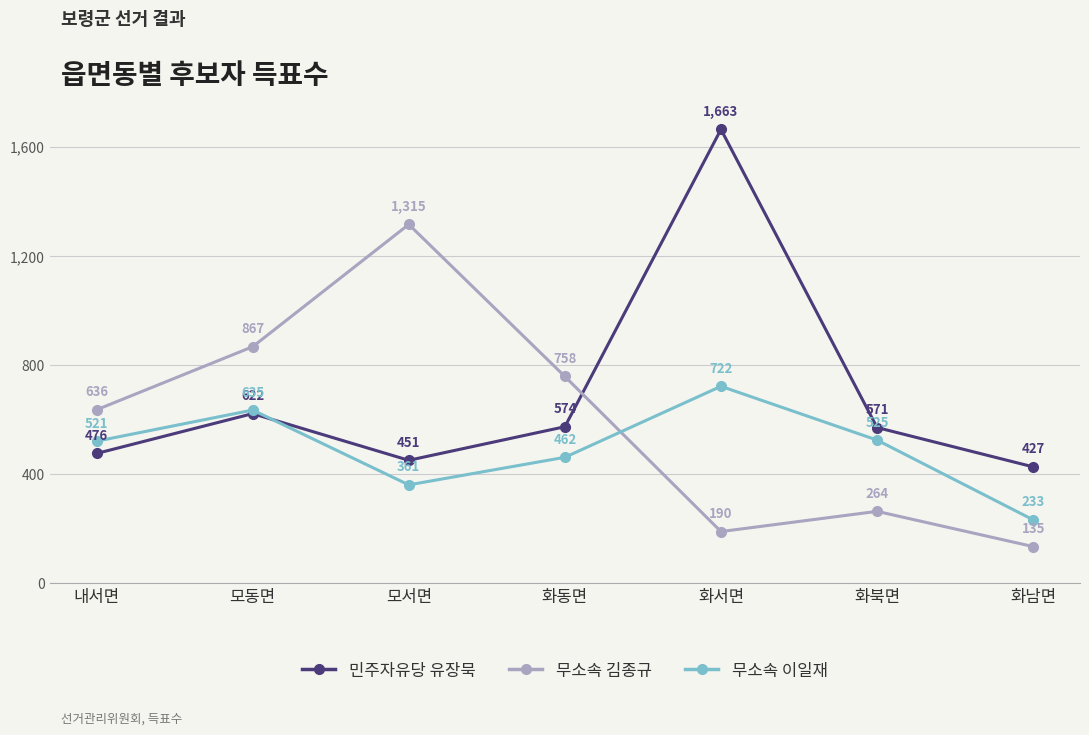

In 민주자유당 유장묵, how many points are lower than both neighbors (excluding endpoints)?

1